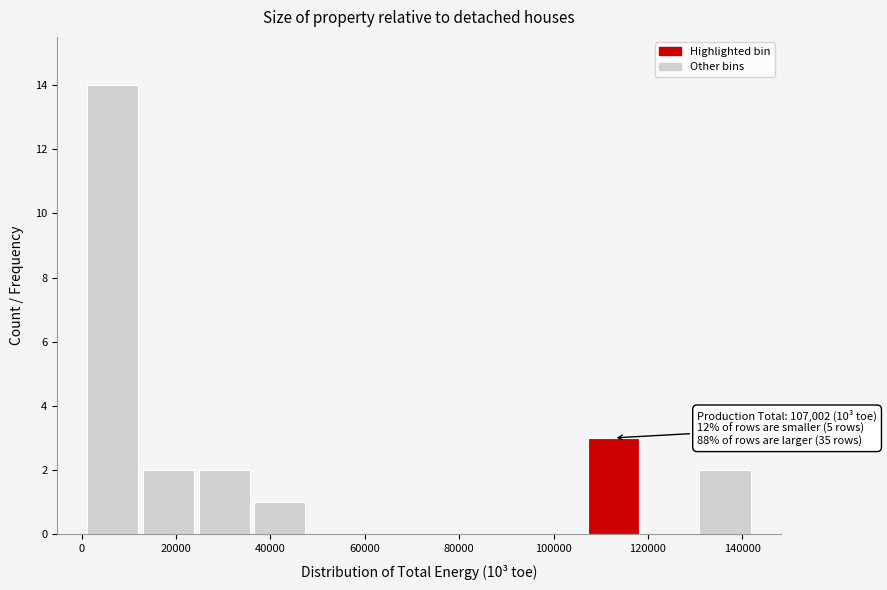

Over which range of the x-axis is the bar tallest?

0 to 12000